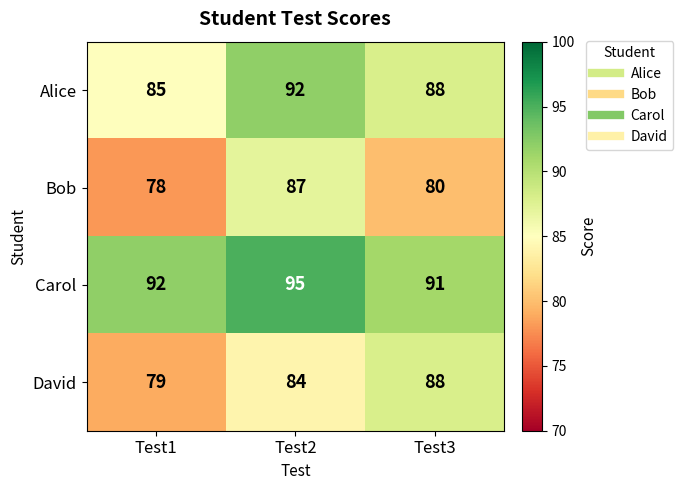

Is it true that Carol equals 91 at Test3?

True